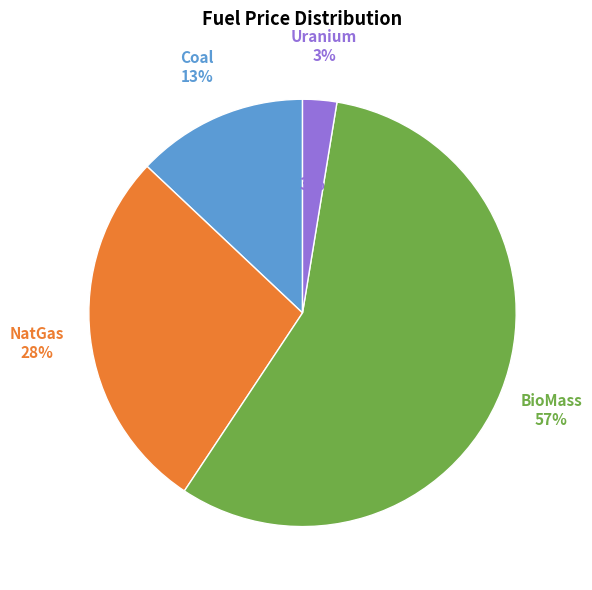

Combined, what portion of the pie is BioMass and NatGas?

84.4%